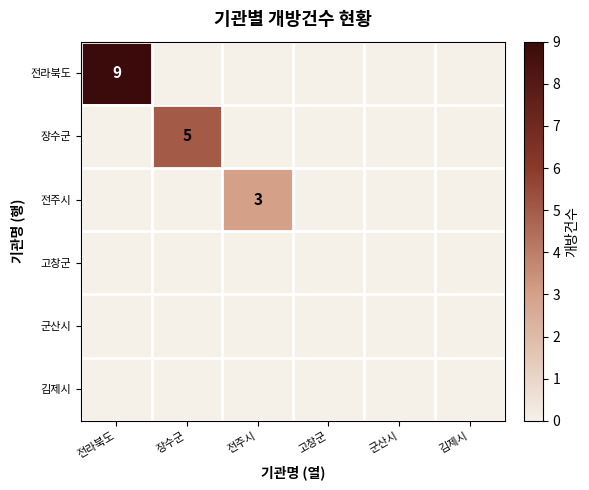

At which label is 전주시 closest to 1?

전라북도